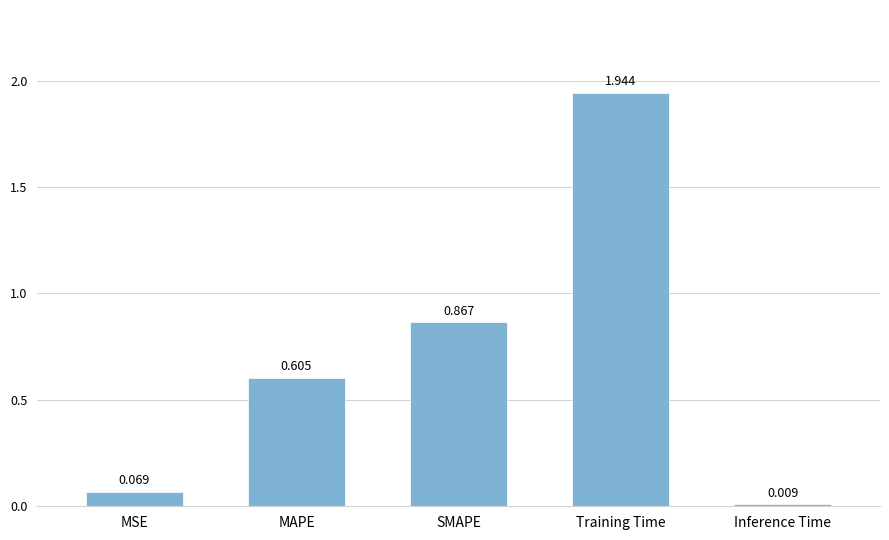

How many categories are shown in the chart?

5